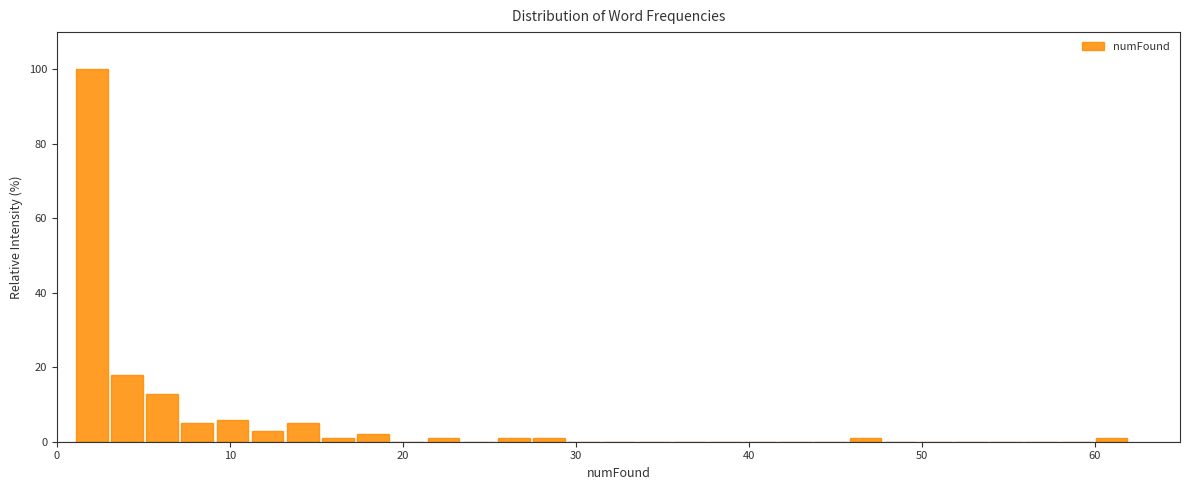

Around what value on the x-axis is the tallest bar? Give the approximate position of its centre, as read against the axis.

2